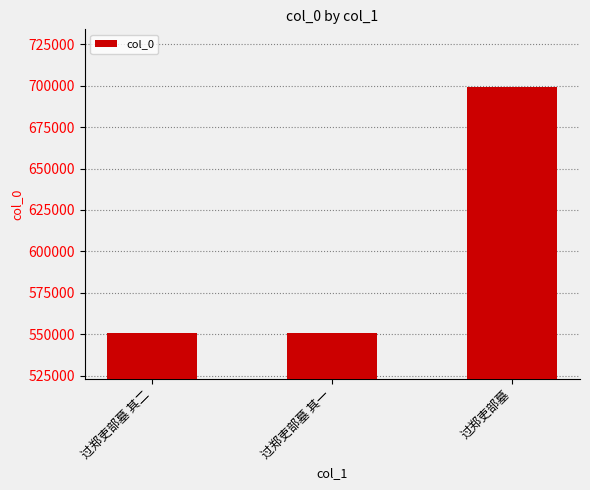

What is the label of the 2nd bar from the left?

过郑吏部墓 其一